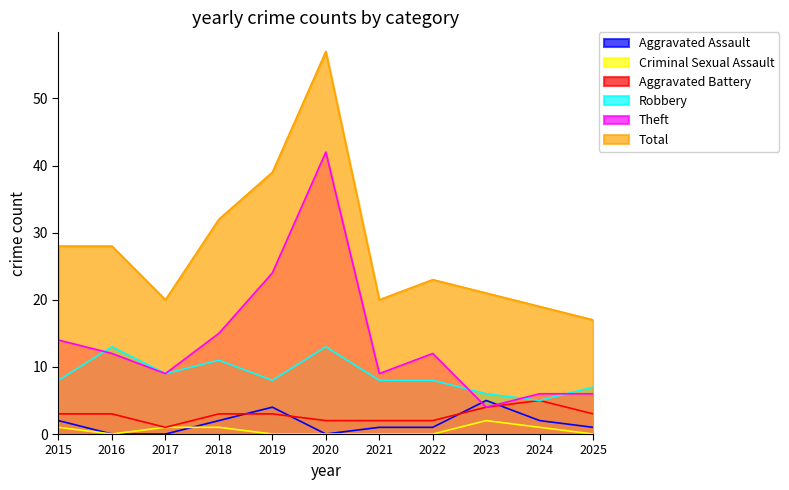

What is the difference between the maximum and minimum values in the Criminal Sexual Assault series?

2